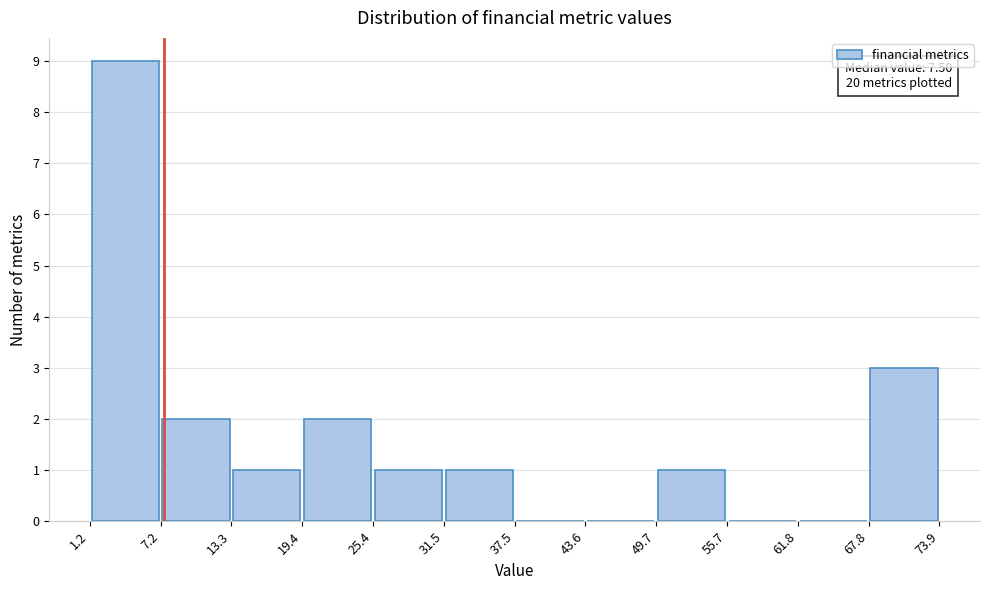

Over which range of the x-axis is the bar tallest?

1.2 to 7.2